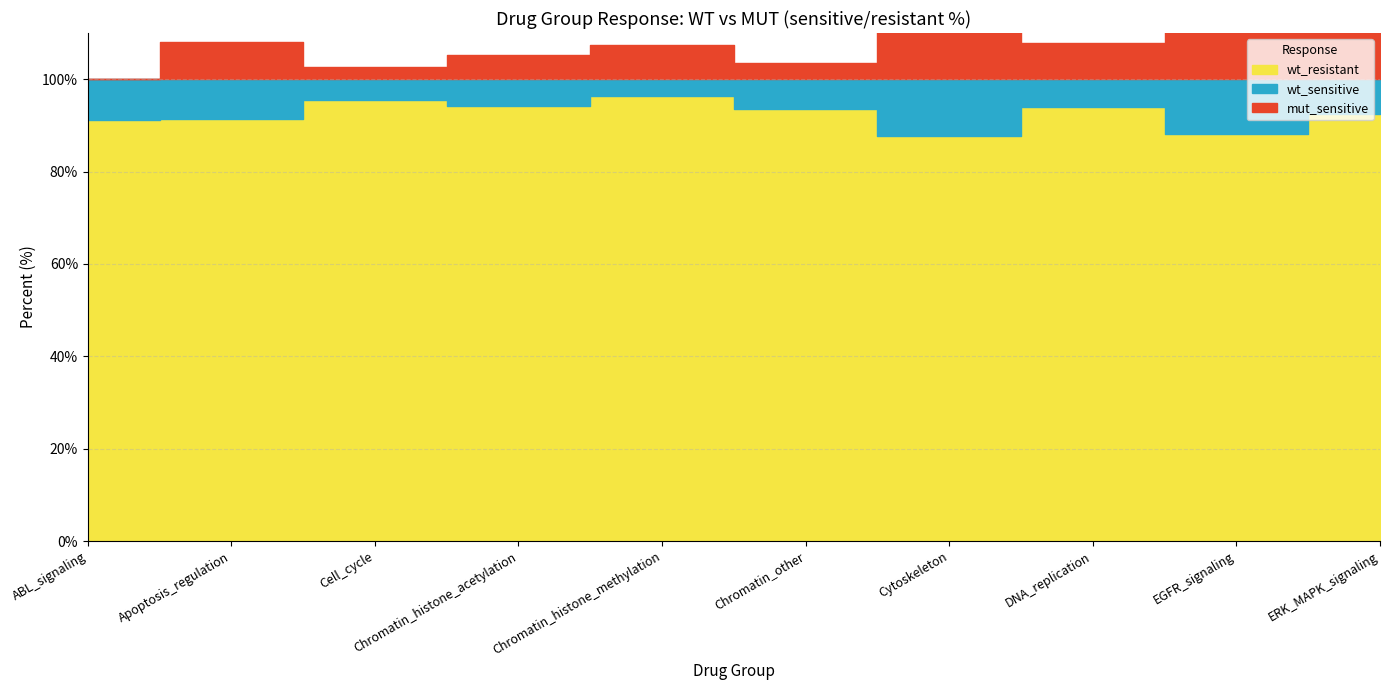

How many values in the wt_resistant series exceed 93?

5